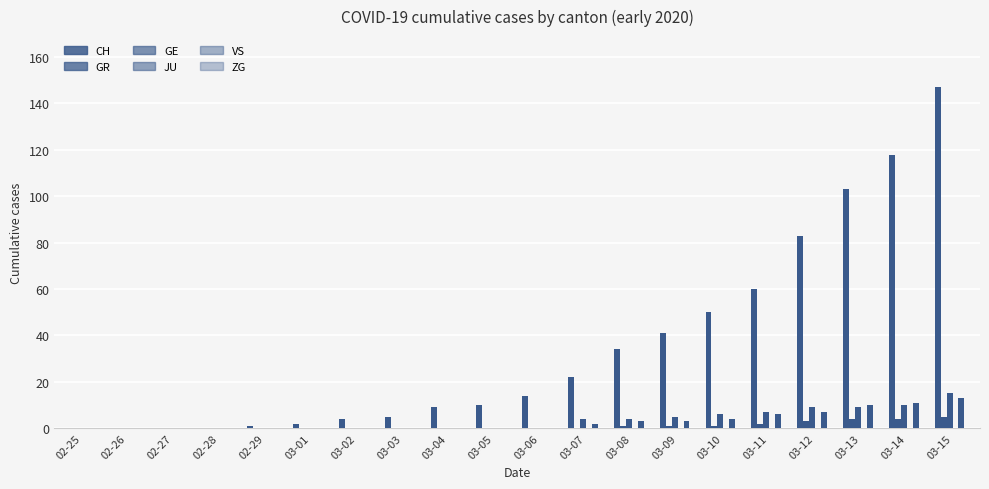

Are the bars horizontal?

No